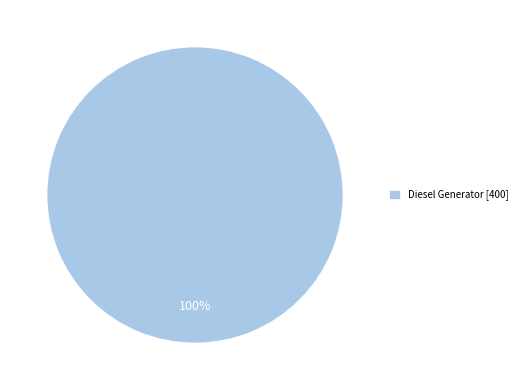

Rank the categories by value from lowest to highest.

Diesel Generator [400]